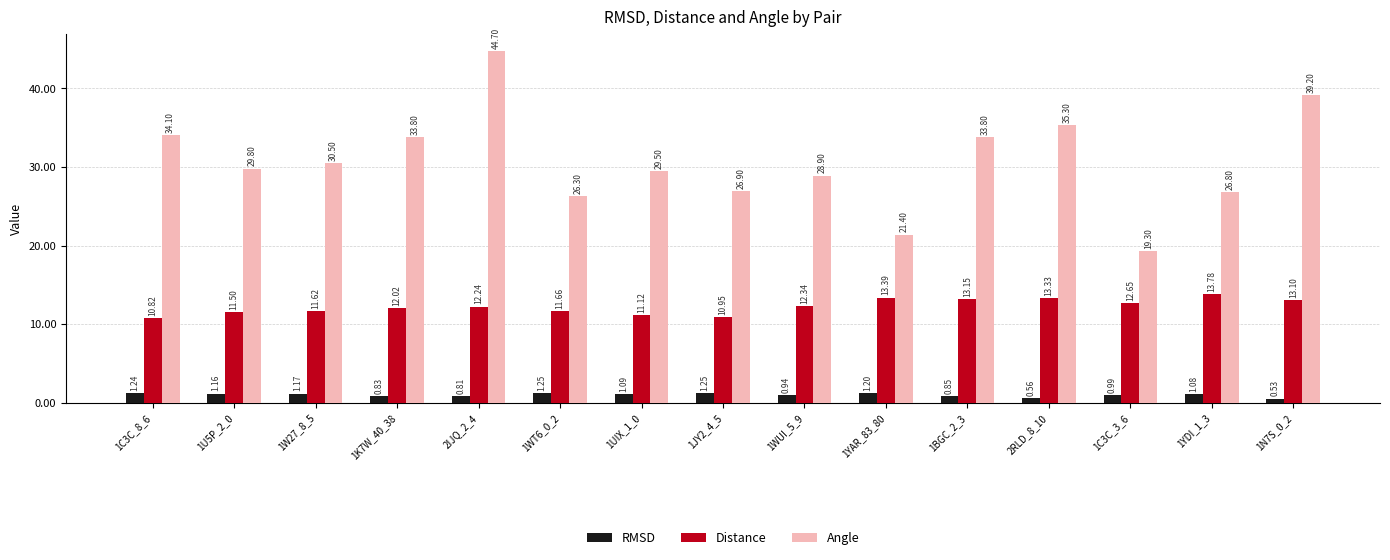

True or false: Angle has a value of 39.2 at 1N7S_0_2.

True